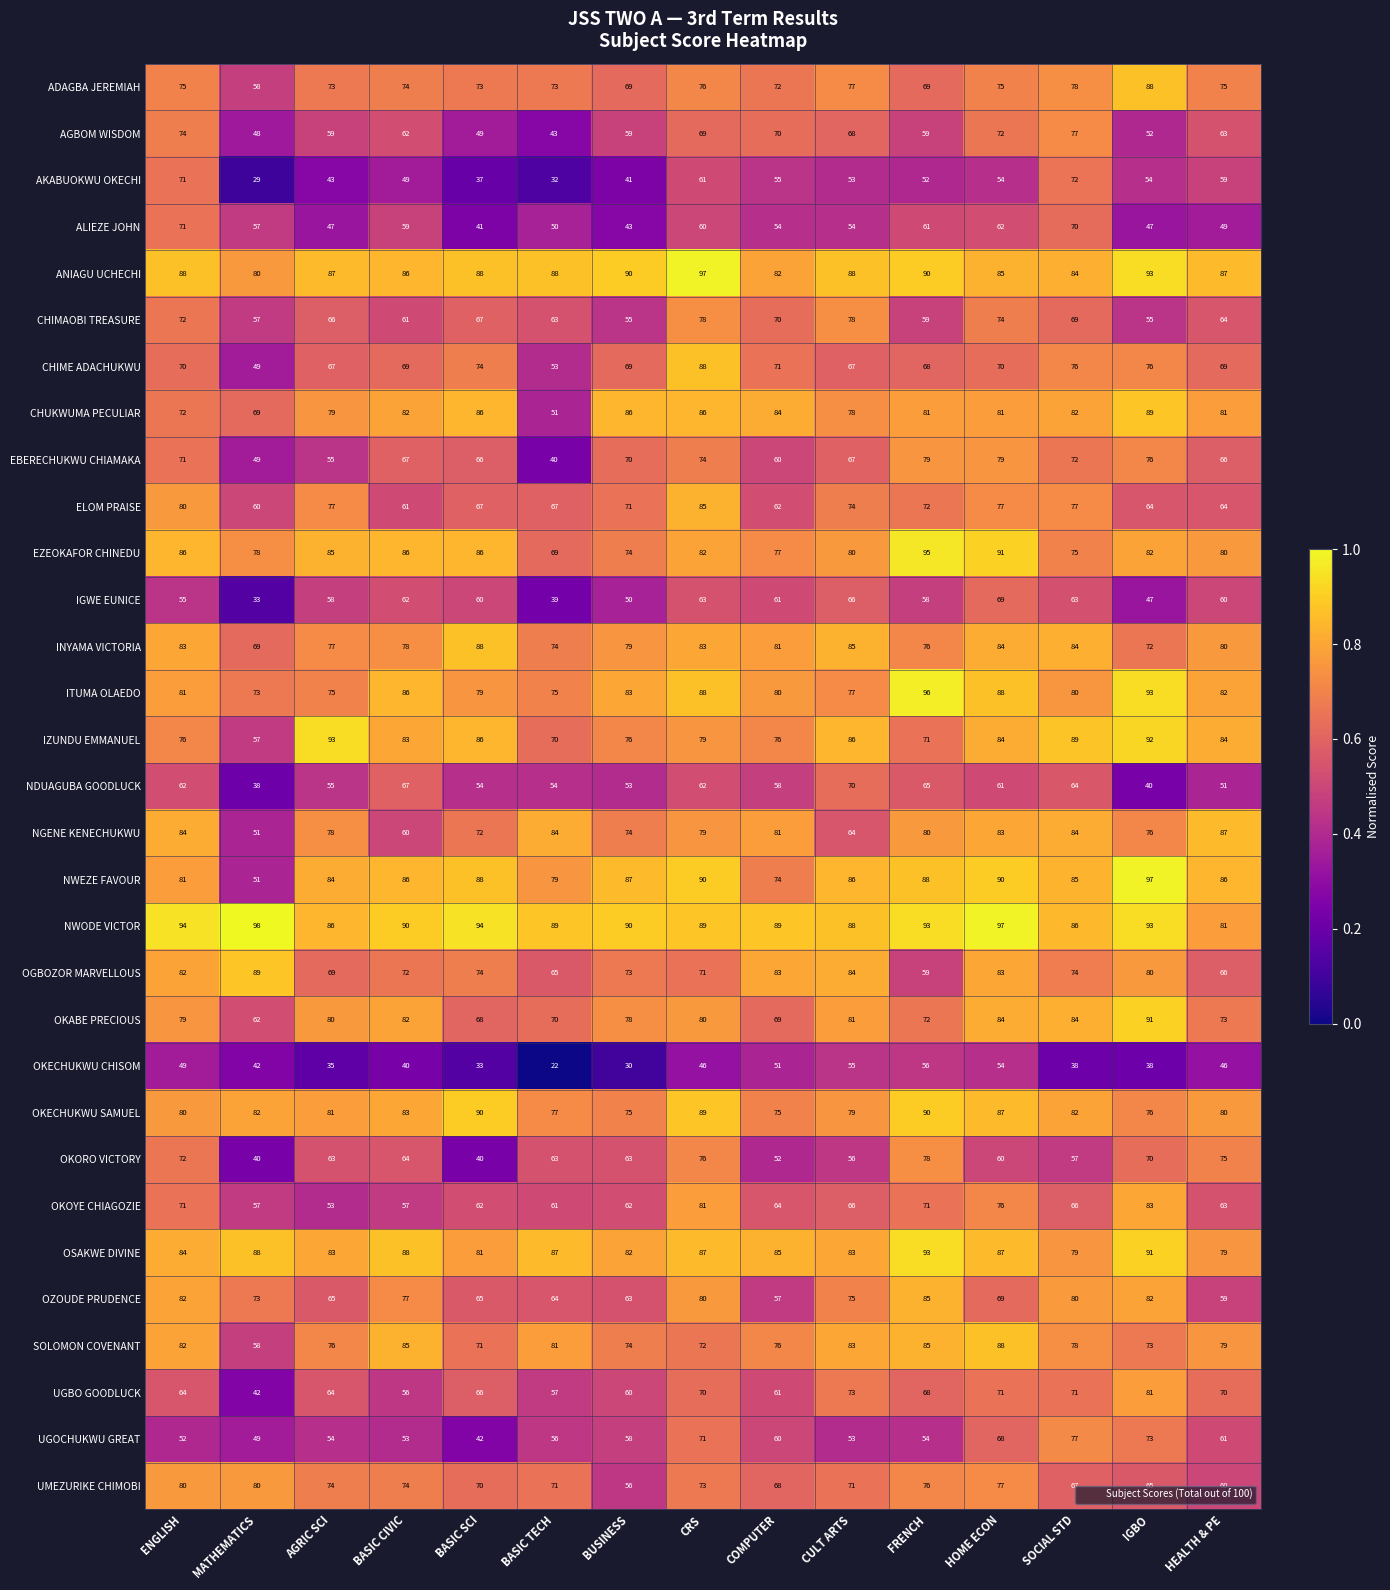

What is the average value of the NWODE VICTOR series?

90